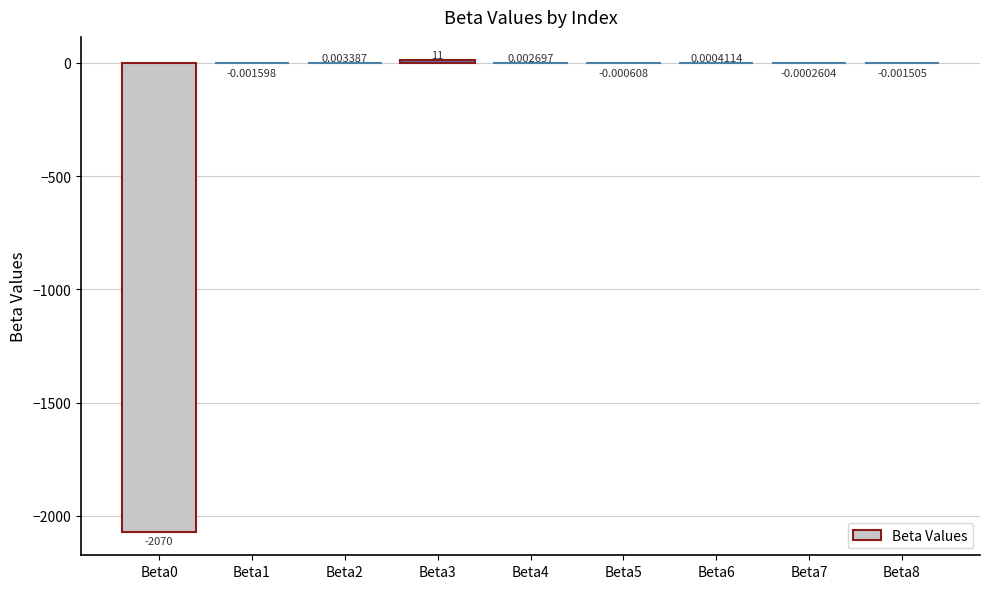

Which has a higher value, Beta5 or Beta7?

Beta7